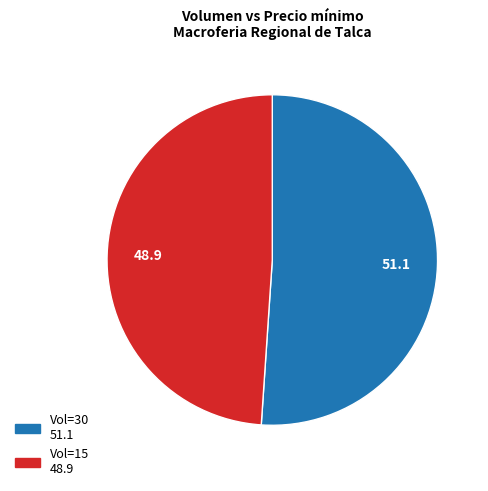

Is there a majority slice in this chart?

Yes